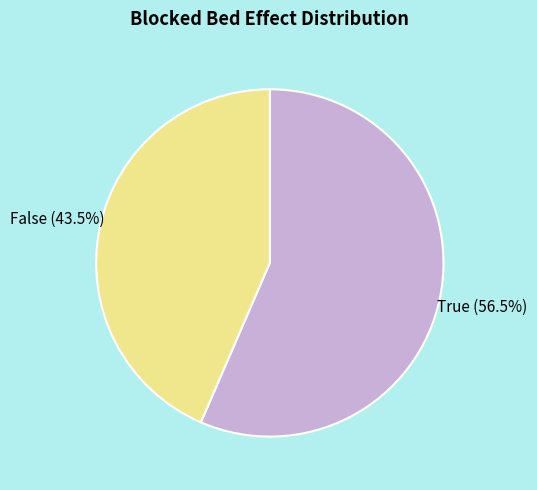

How many segments does this pie chart have?

2